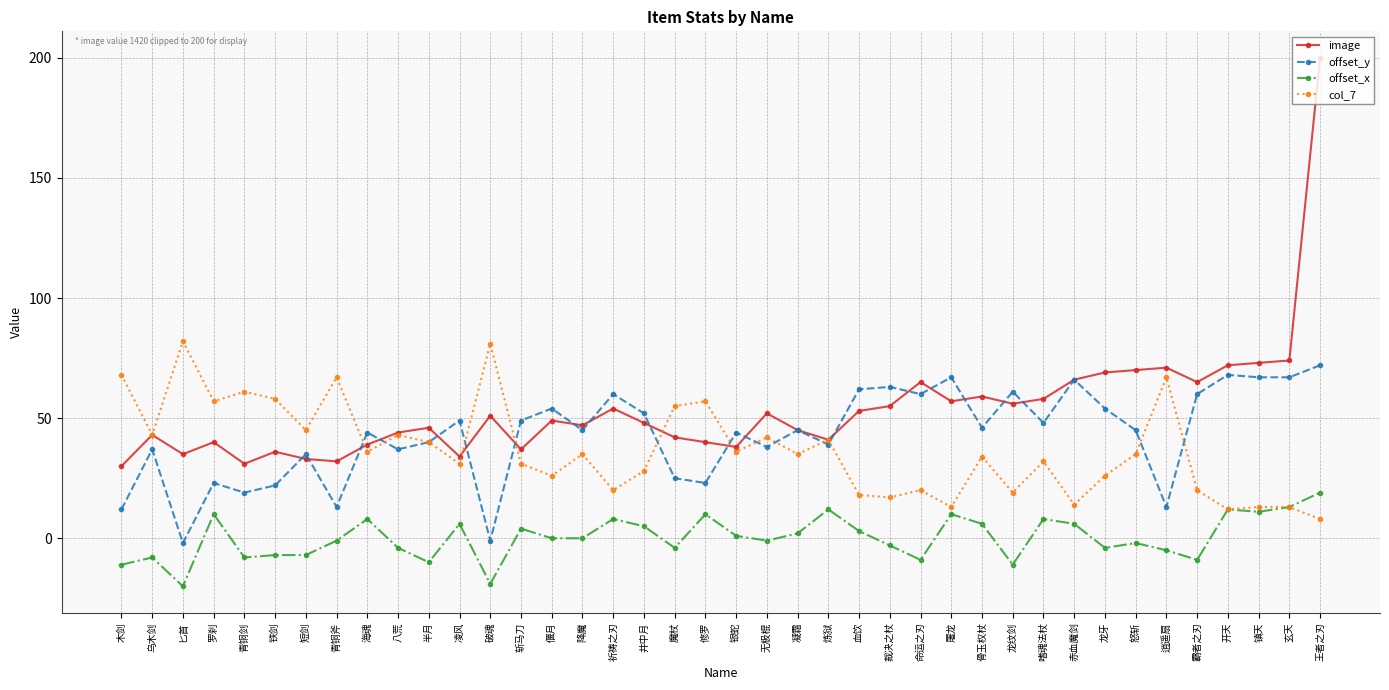

At which category does image reach its first local valley?

匕首